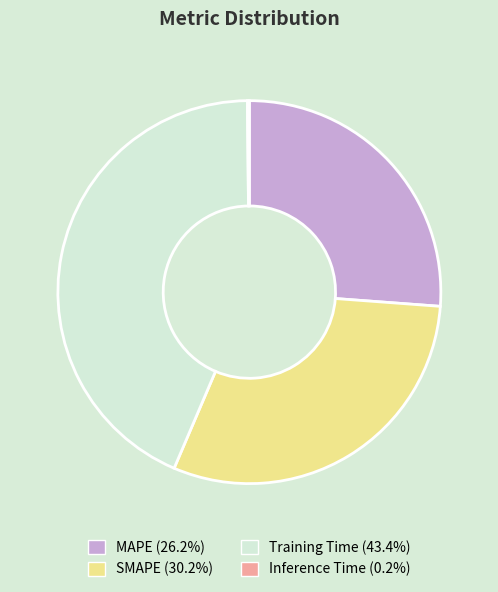

Is the sum of SMAPE and Training Time greater than half?

Yes